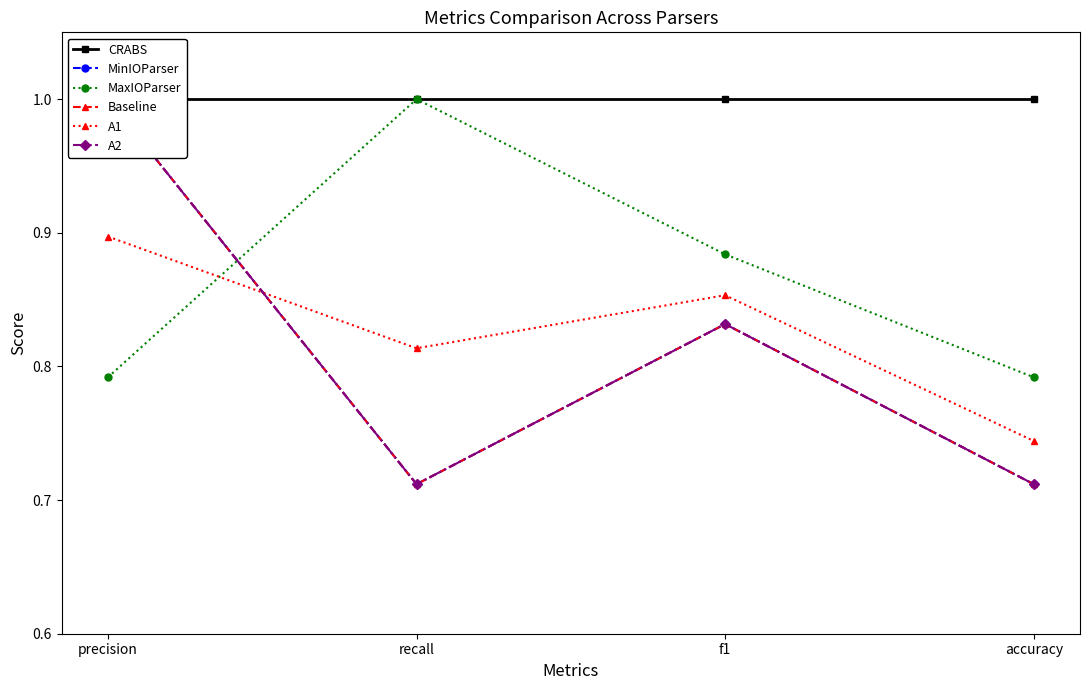

What is the spread (max minus min) of values at f1?

0.2